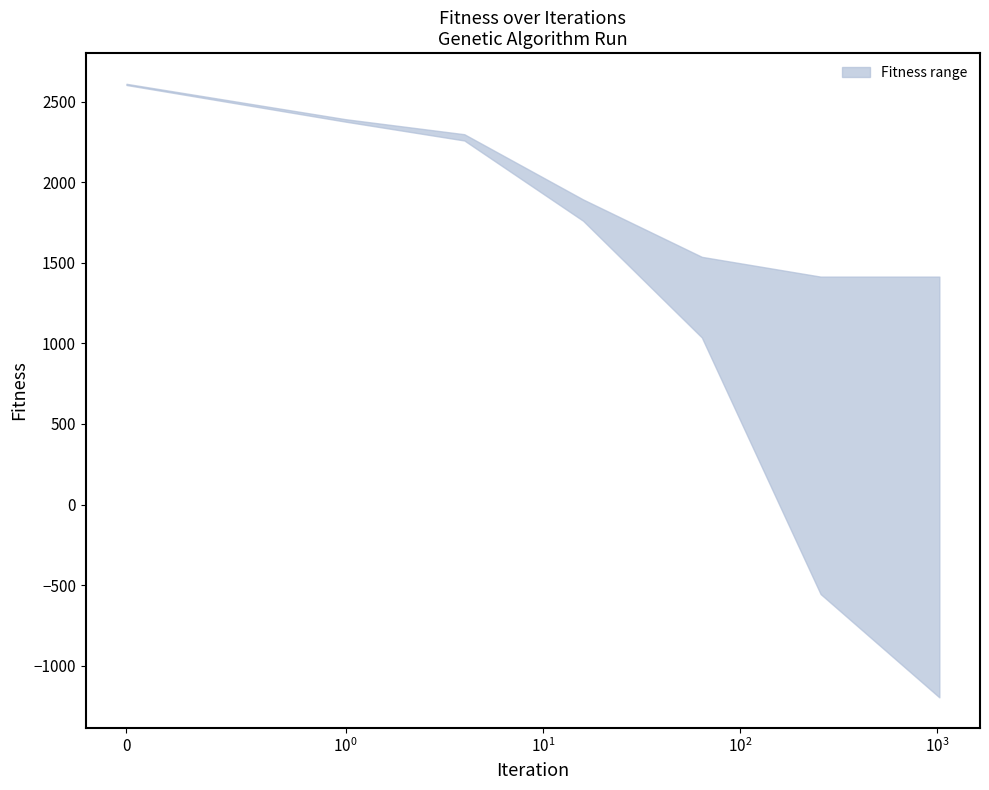

Does the chart display data point markers on the line(s)?

No